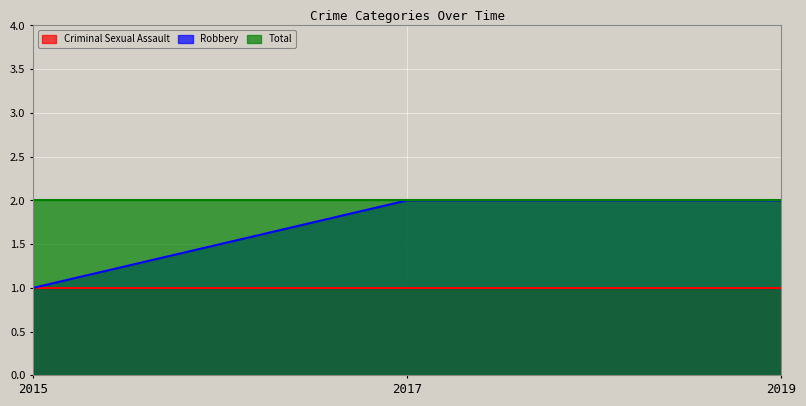

Between 2015 and 2019, which series saw the biggest shift?

Robbery